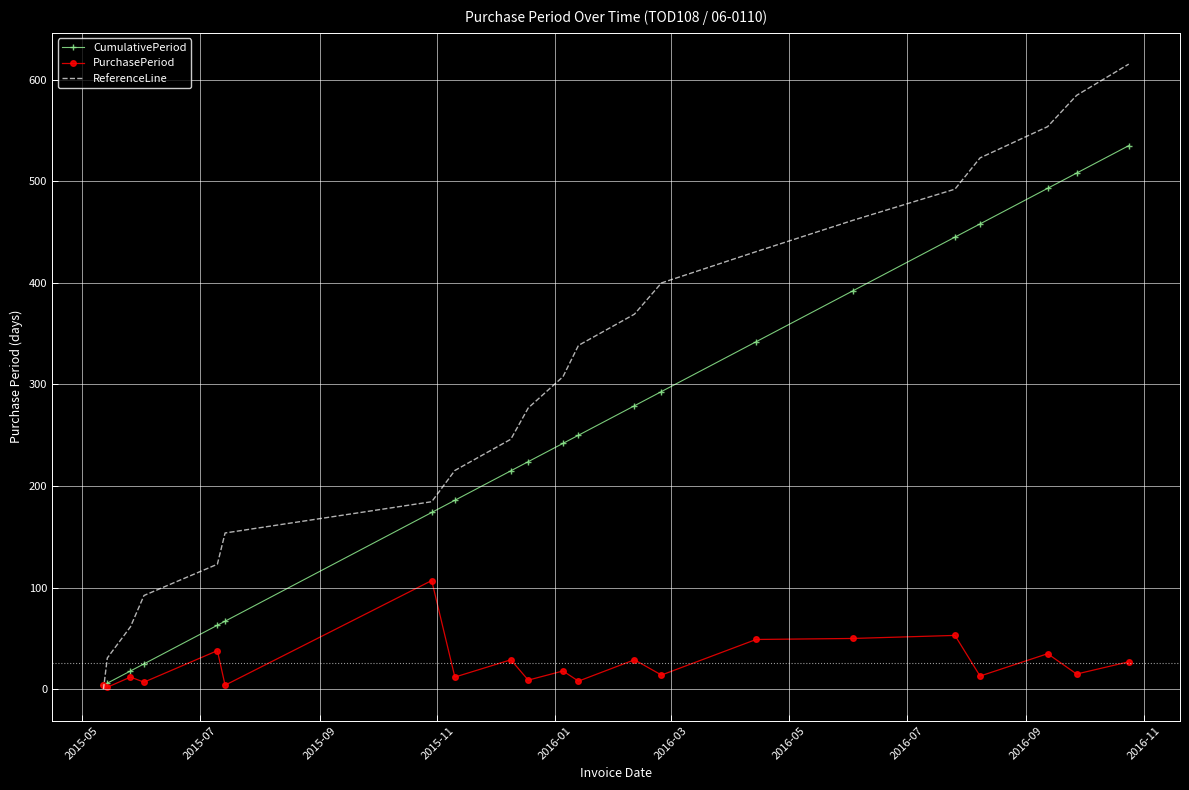

What is the maximum value for PurchasePeriod?

107.0